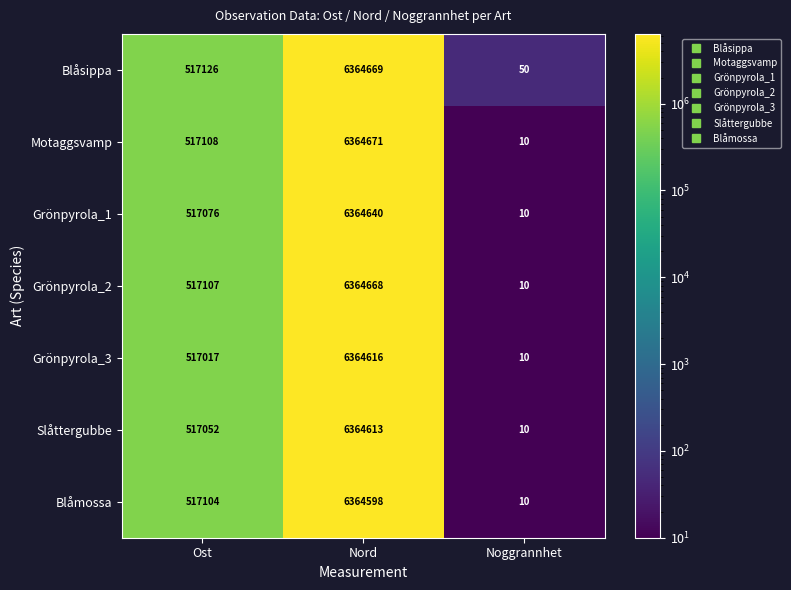

Rank the series at Nord from highest to lowest value.

Motaggsvamp, Blåsippa, Grönpyrola_2, Grönpyrola_1, Grönpyrola_3, Slåttergubbe, Blåmossa